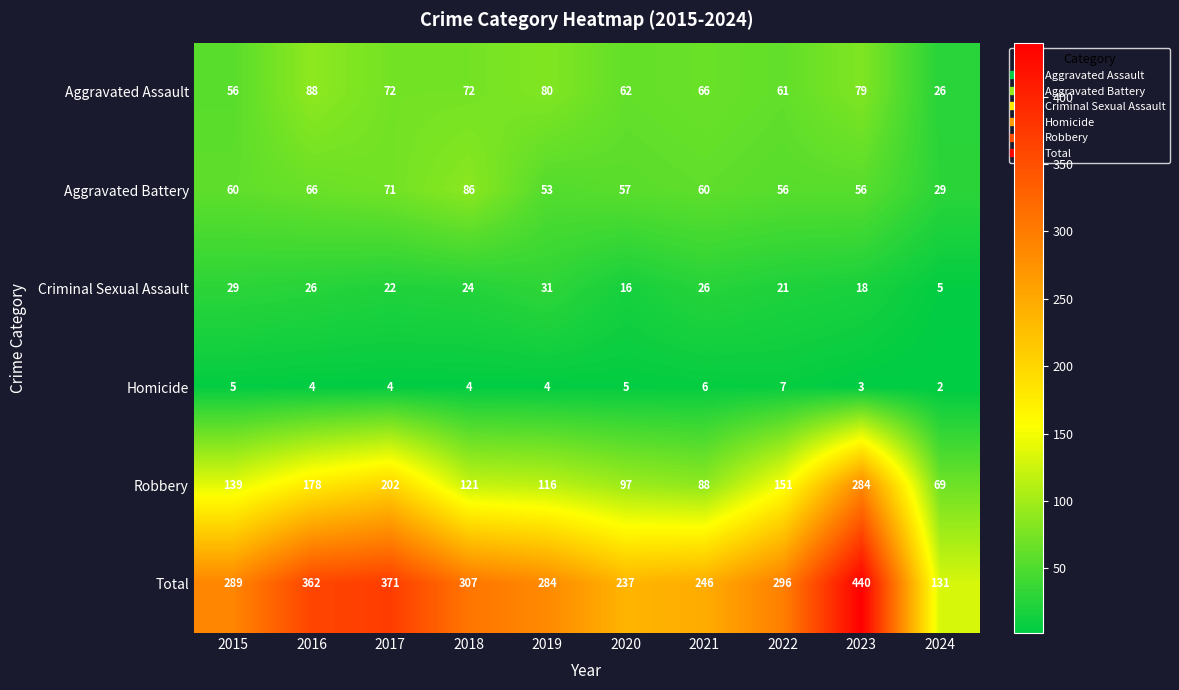

What is the sum of all Robbery values?

1445